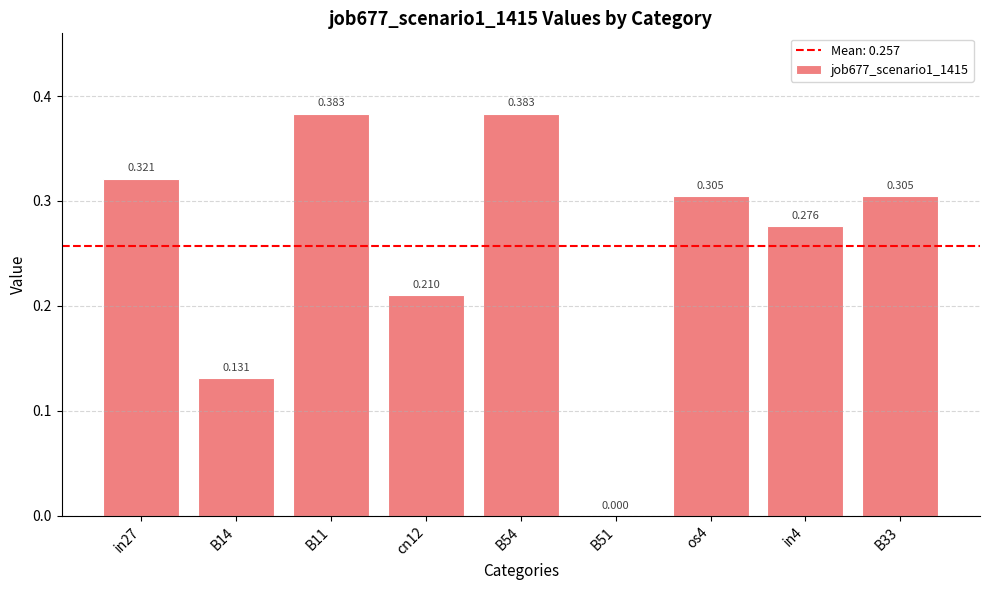

What is the difference between the values at os4 and B11?

0.1